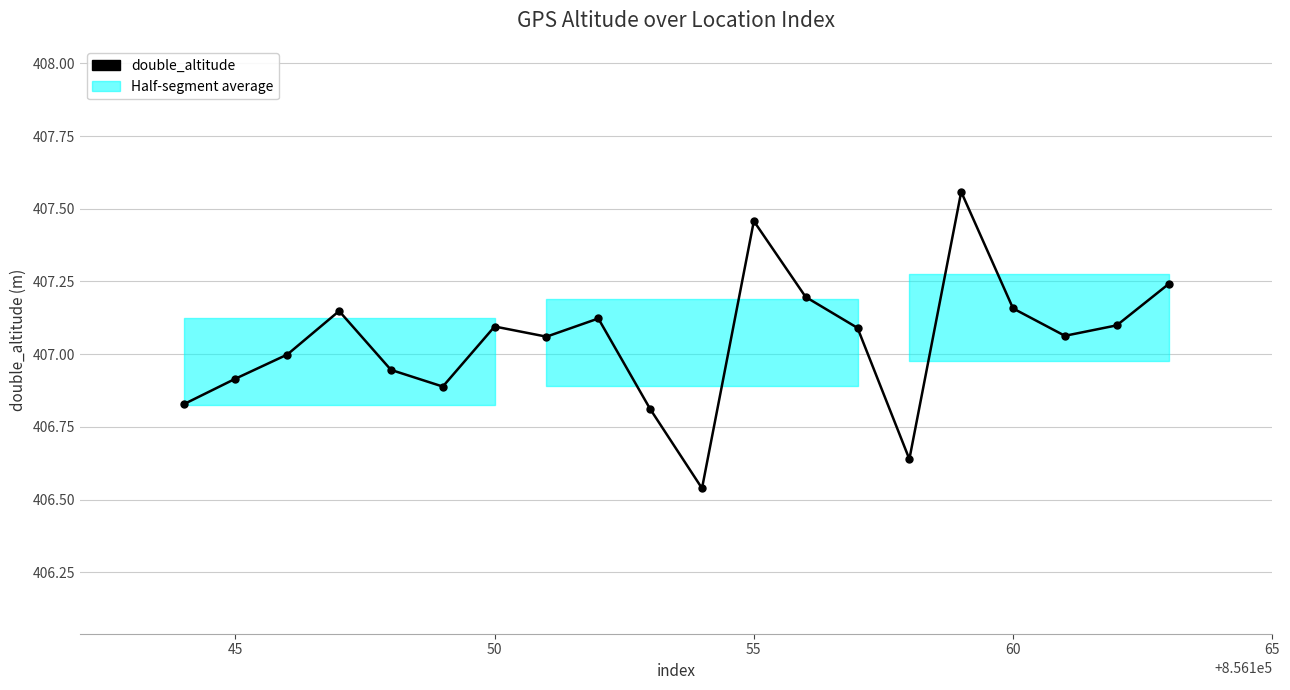

What is the difference between the maximum and minimum values?

1.0